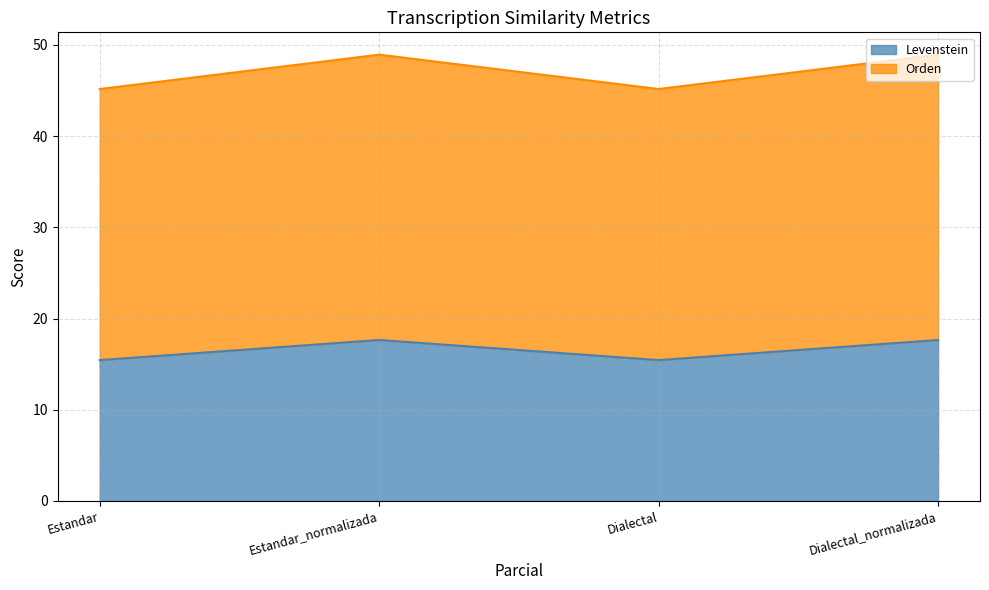

What is the maximum value for Levenstein?

17.6